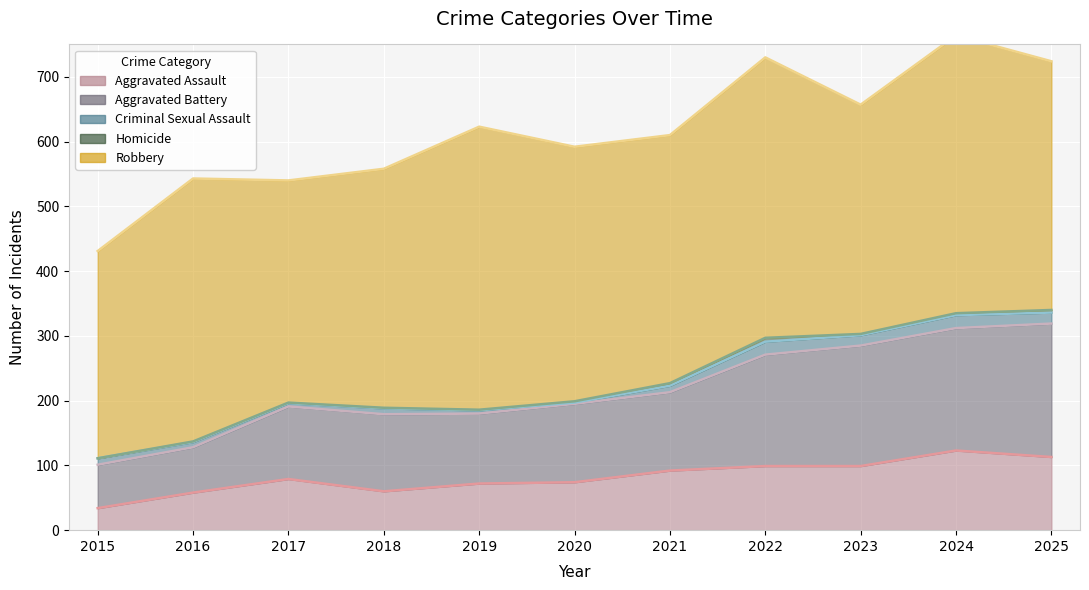

How many values in Homicide are above zero?

10